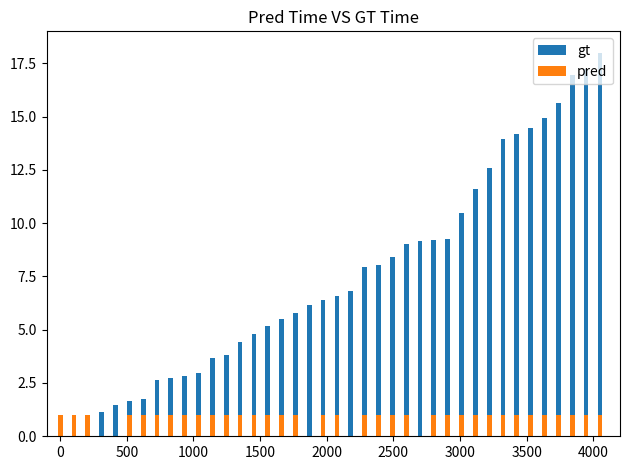

Which series has the largest range (max minus min)?

gt